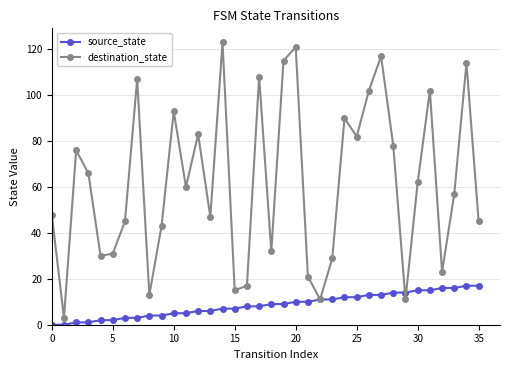

Which series has the largest range (max minus min)?

destination_state